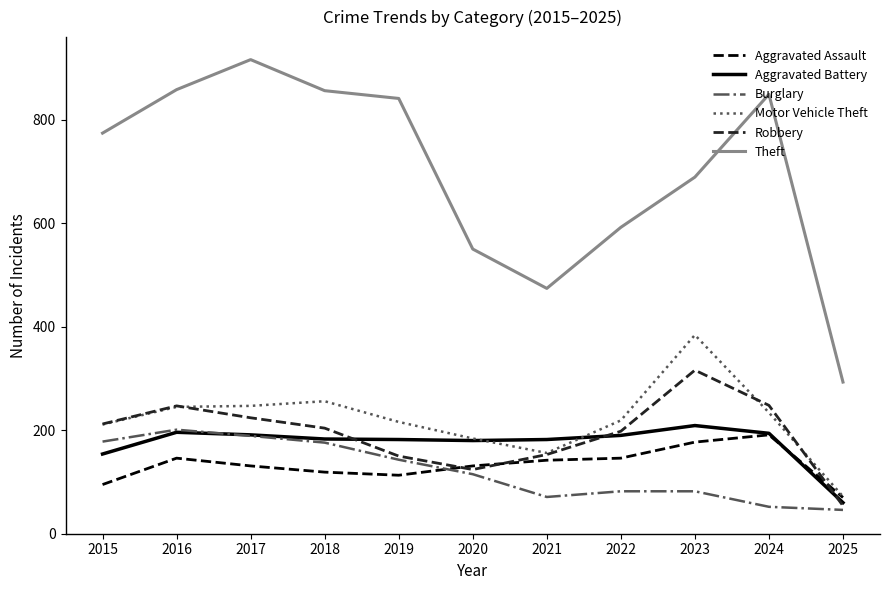

How many categories are shown in the chart?

11